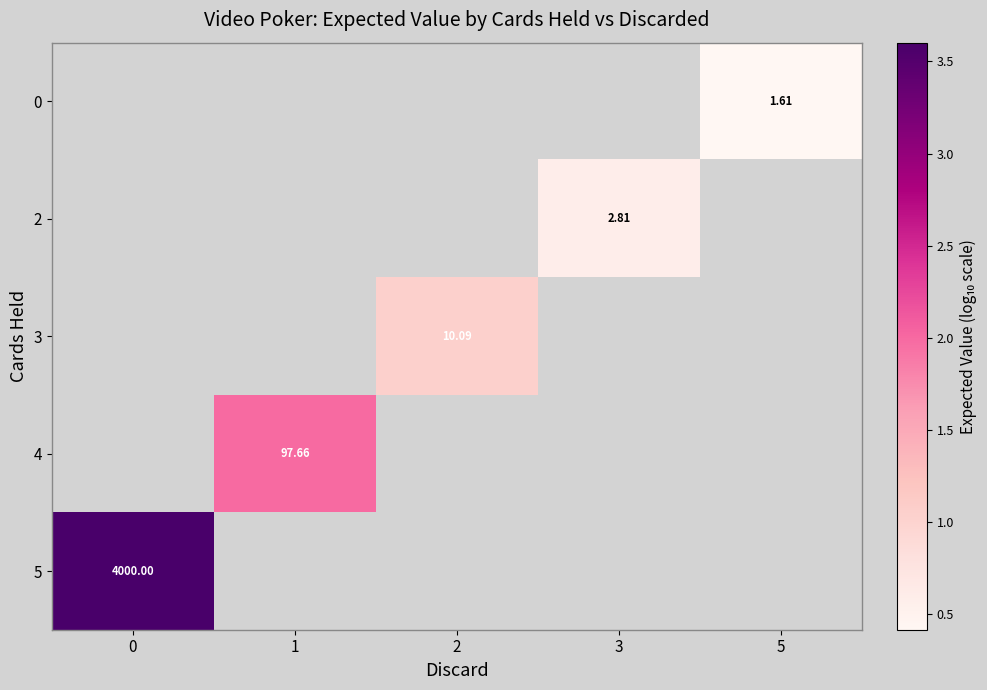

List the series in order of their peak value, lowest first.

0, 2, 3, 4, 5